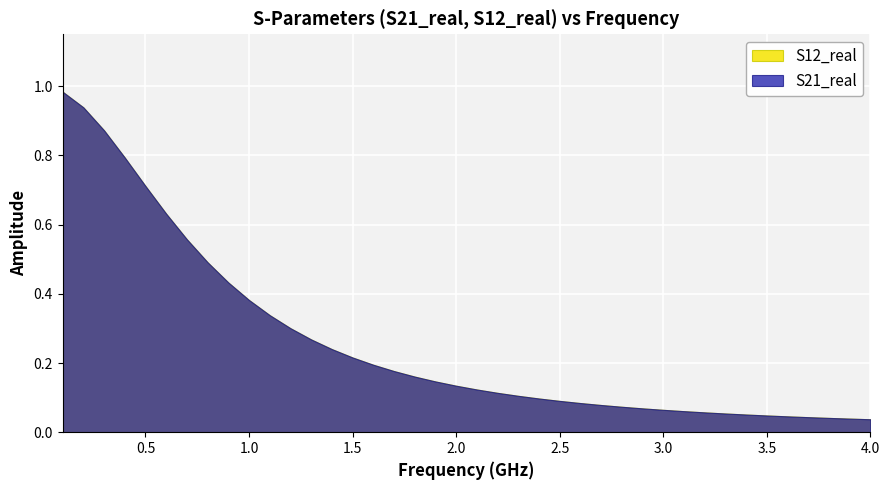

Rank the series by their maximum value, from highest to lowest.

S21_real, S12_real